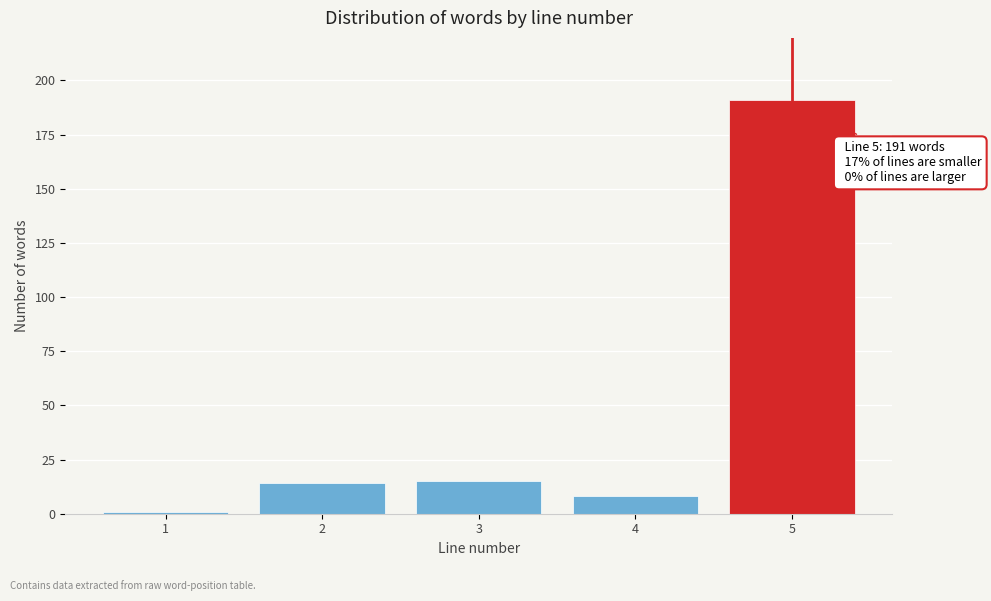

Reading left to right, extract all data points from this chart.

1	14	15	8	191